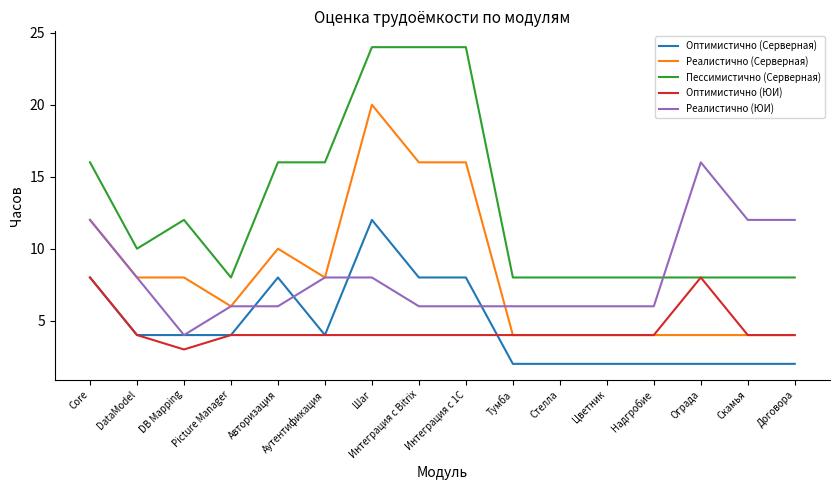

At which category is the sum across all series the highest?

Шаг